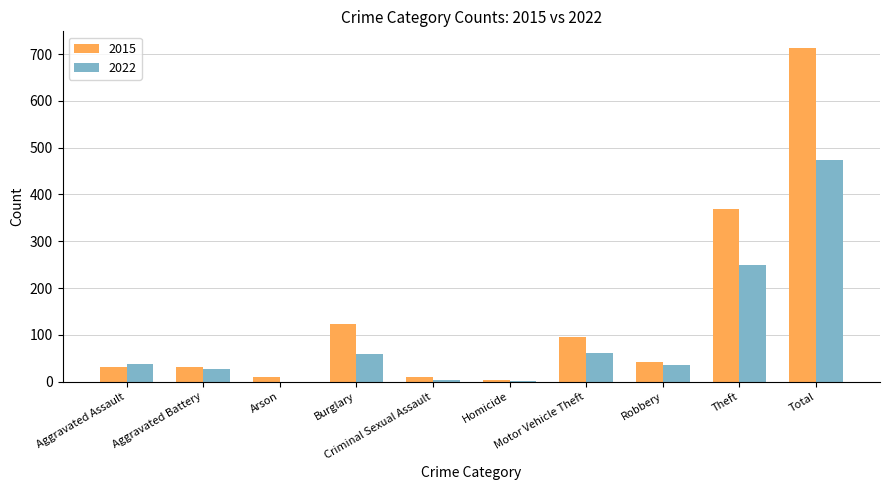

What is the difference between the 2022 values at Motor Vehicle Theft and Arson?

61